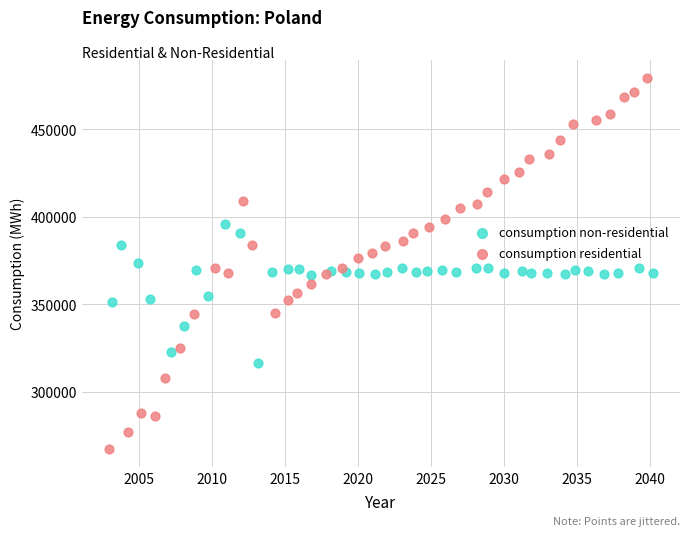

Which series has the widest spread of Y values?

consumption residential